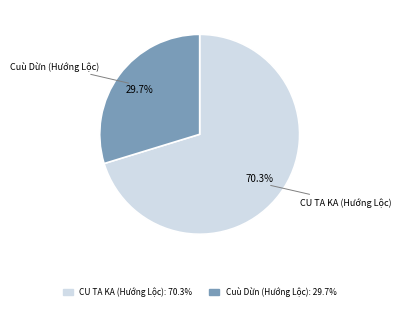

The CU TA KA (Hướng Lộc) slice represents 70% of the pie. True or false?

True